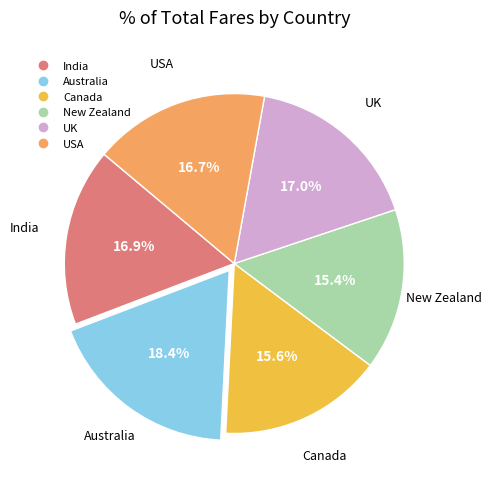

To the nearest percent, what portion does Canada represent?

16%